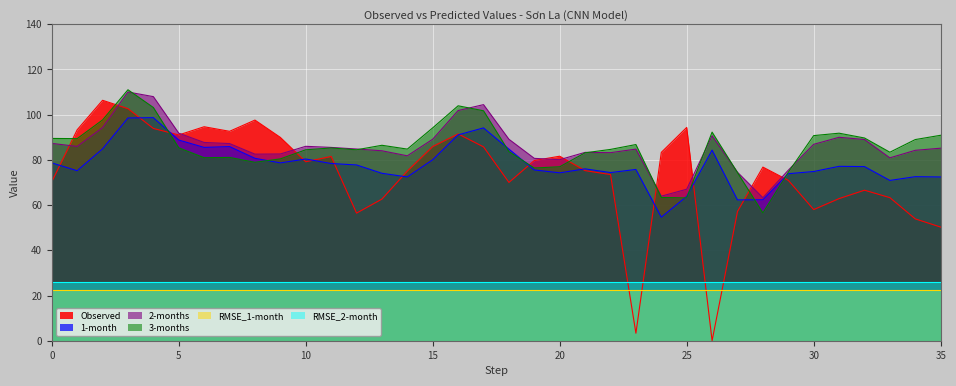

How many distinct data groups are displayed?

6